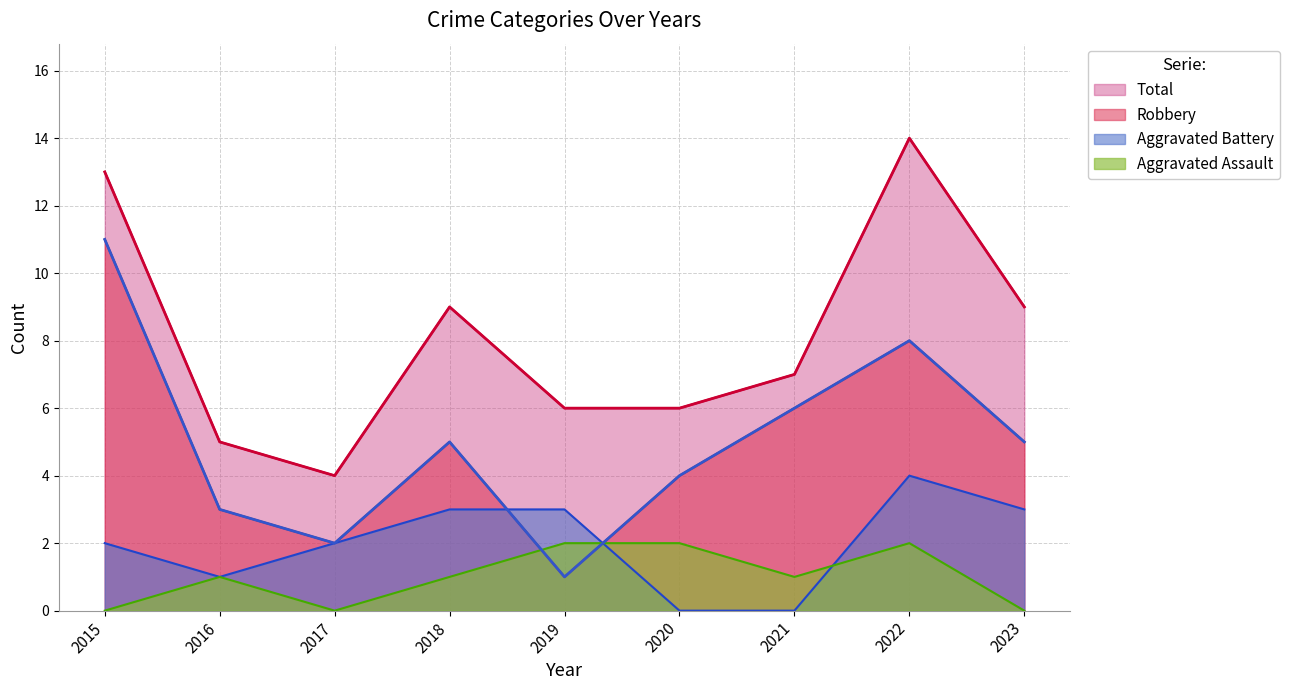

What is the difference between the maximum and minimum values in the Total series?

10